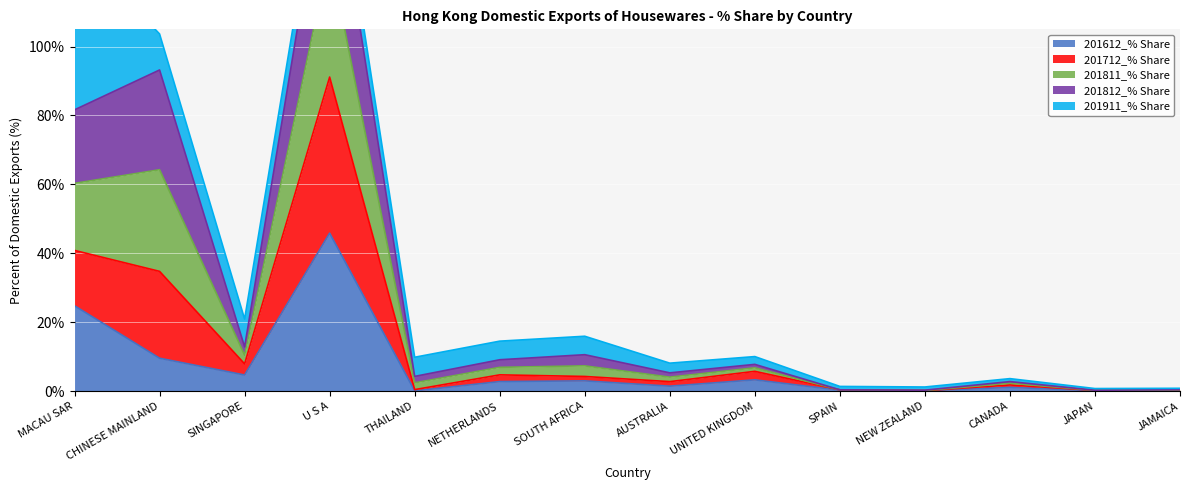

Where does the 201811_% Share series first go above 7?

MACAU SAR